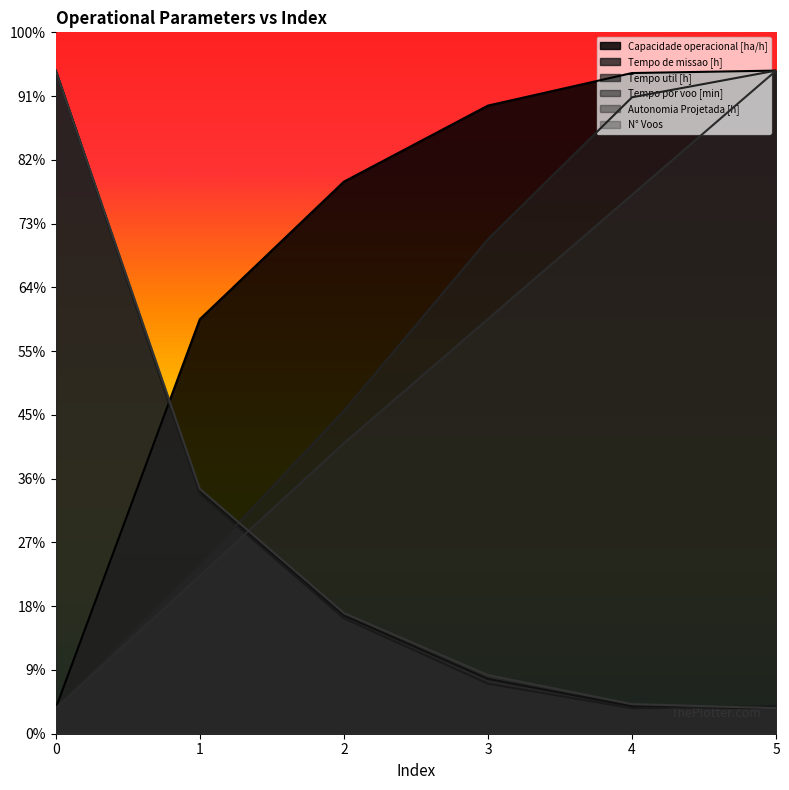

True or false: Tempo util [h] has more than 1 points higher than both neighbors.

False